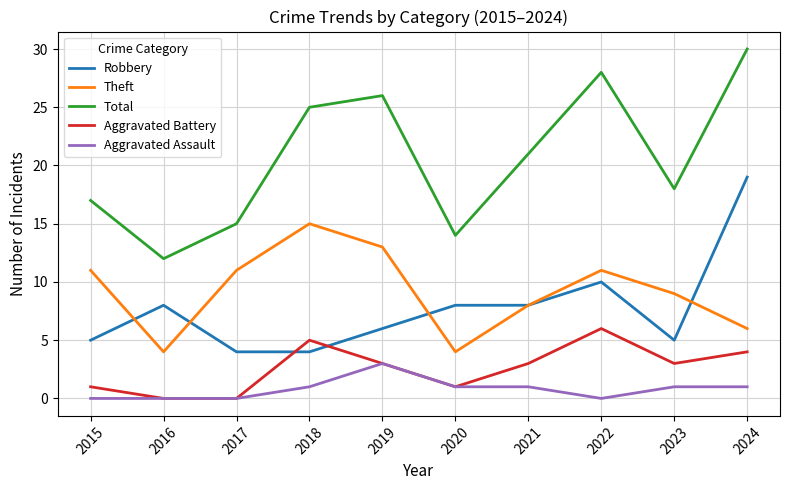

True or false: Aggravated Assault and Robbery cross at least once.

False